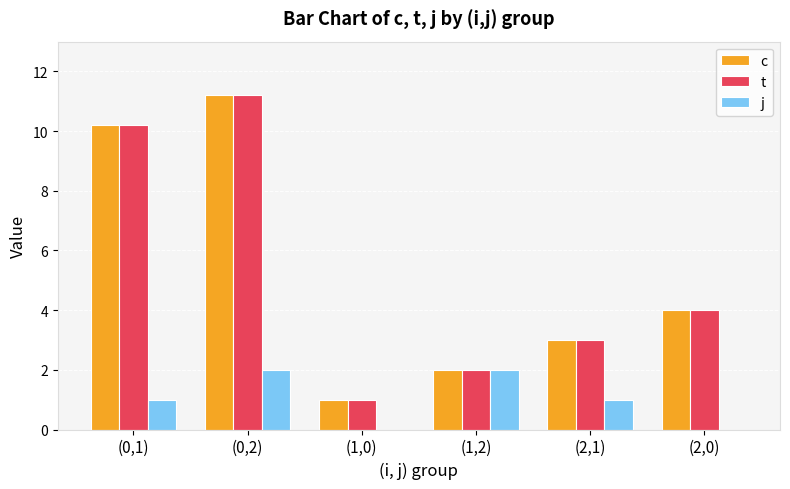

At which category is the sum across all series the highest?

(0,2)